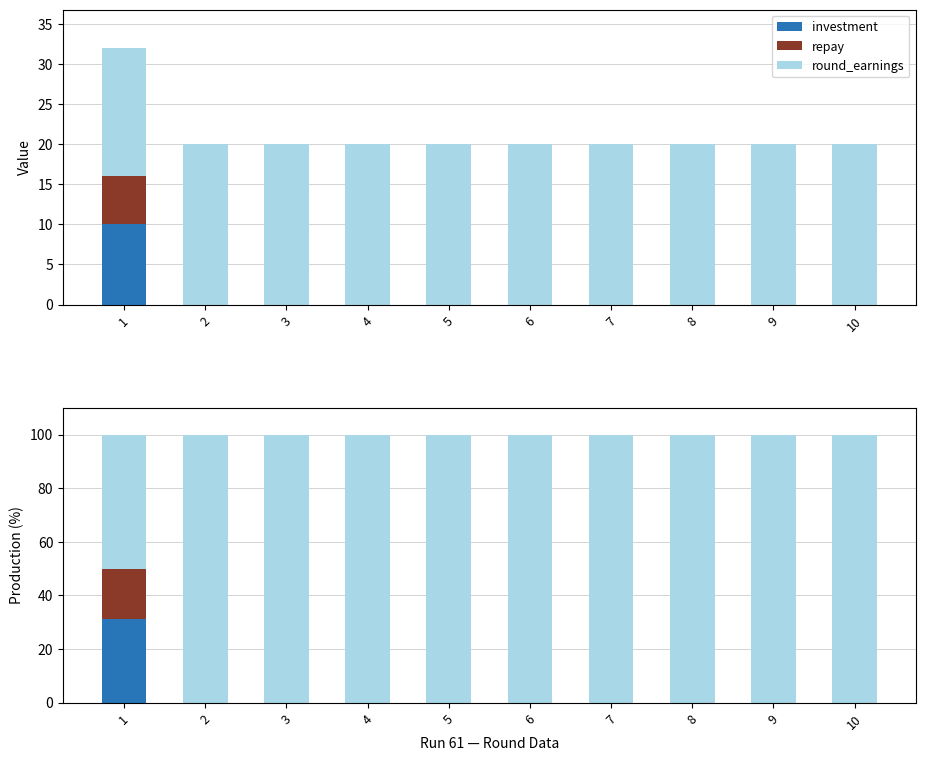

Reading left to right, list all the values displayed in this chart.

investment: 1=31.2	2=0.0	3=0.0	4=0.0	5=0.0	6=0.0	7=0.0	8=0.0	9=0.0	10=0.0
repay: 1=18.8	2=0.0	3=0.0	4=0.0	5=0.0	6=0.0	7=0.0	8=0.0	9=0.0	10=0.0
round_earnings: 1=50.0	2=100.0	3=100.0	4=100.0	5=100.0	6=100.0	7=100.0	8=100.0	9=100.0	10=100.0